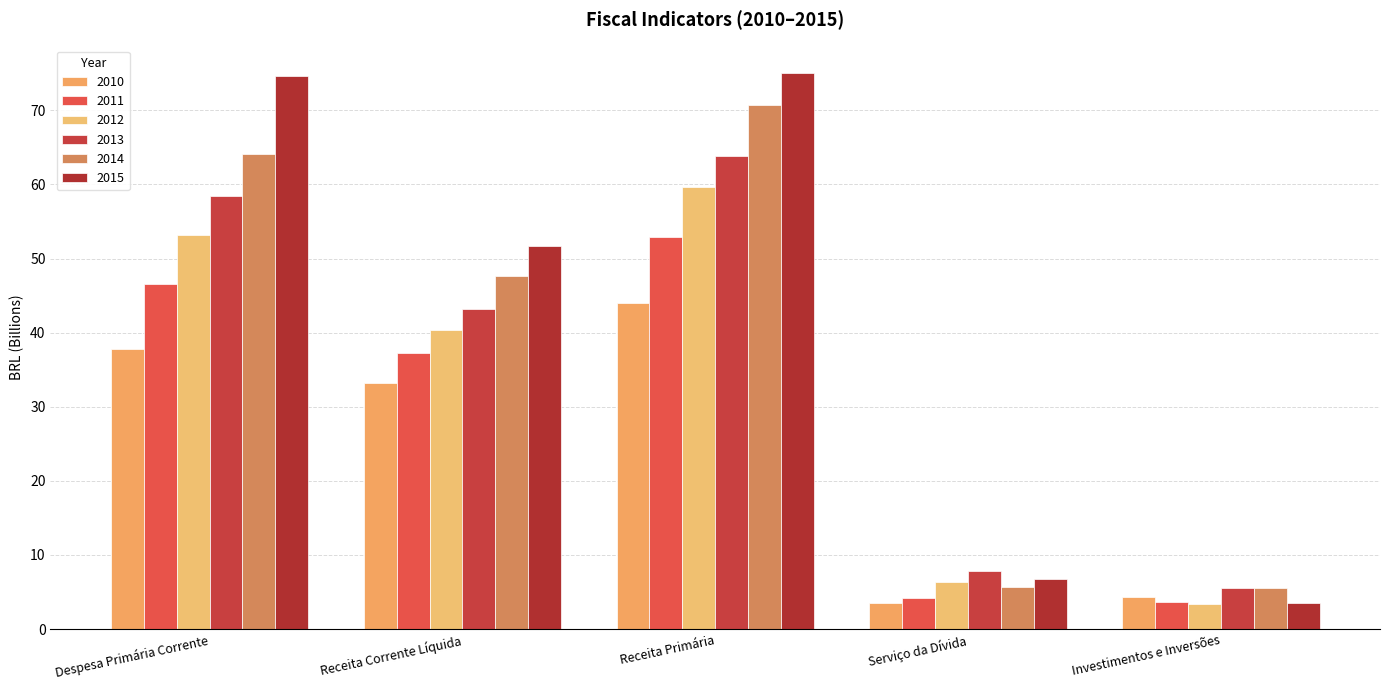

Reading left to right, transcribe all the data shown in this chart.

2010: Despesa Primária Corrente=37.7	Receita Corrente Líquida=33.2	Receita Primária=44.0	Serviço da Dívida=3.5	Investimentos e Inversões=4.4
2011: Despesa Primária Corrente=46.5	Receita Corrente Líquida=37.3	Receita Primária=53.0	Serviço da Dívida=4.2	Investimentos e Inversões=3.7
2012: Despesa Primária Corrente=53.2	Receita Corrente Líquida=40.4	Receita Primária=59.7	Serviço da Dívida=6.4	Investimentos e Inversões=3.4
2013: Despesa Primária Corrente=58.4	Receita Corrente Líquida=43.1	Receita Primária=63.8	Serviço da Dívida=7.9	Investimentos e Inversões=5.5
2014: Despesa Primária Corrente=64.1	Receita Corrente Líquida=47.6	Receita Primária=70.7	Serviço da Dívida=5.7	Investimentos e Inversões=5.5
2015: Despesa Primária Corrente=74.7	Receita Corrente Líquida=51.6	Receita Primária=75.0	Serviço da Dívida=6.8	Investimentos e Inversões=3.6